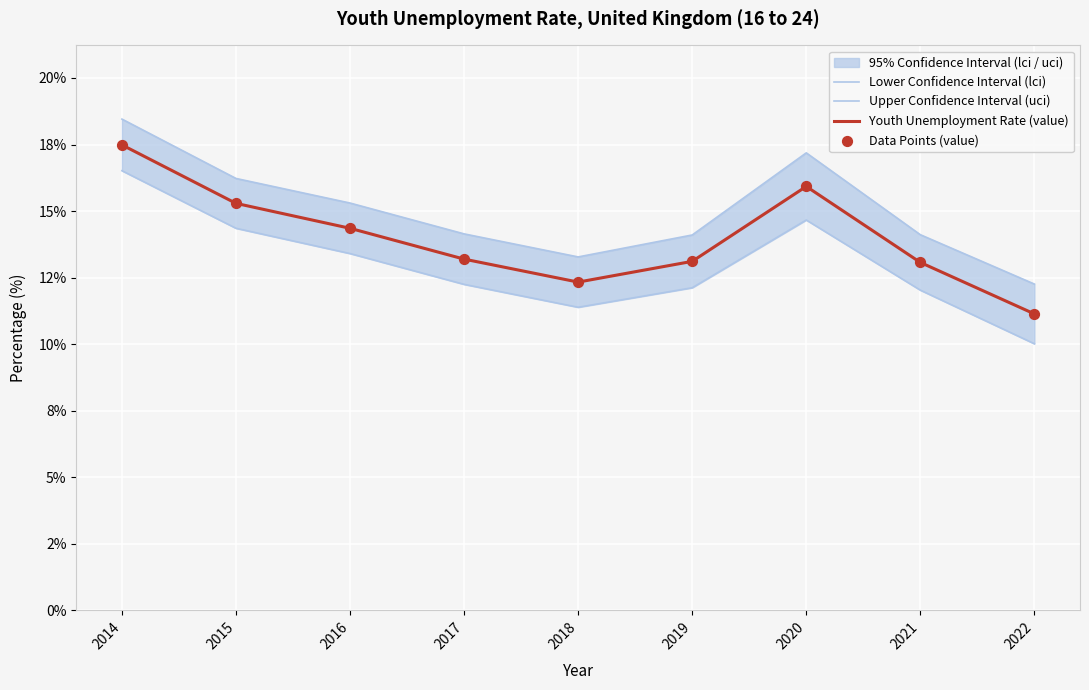

Which series has the largest Y range (max minus min)?

Lower Confidence Interval (lci)